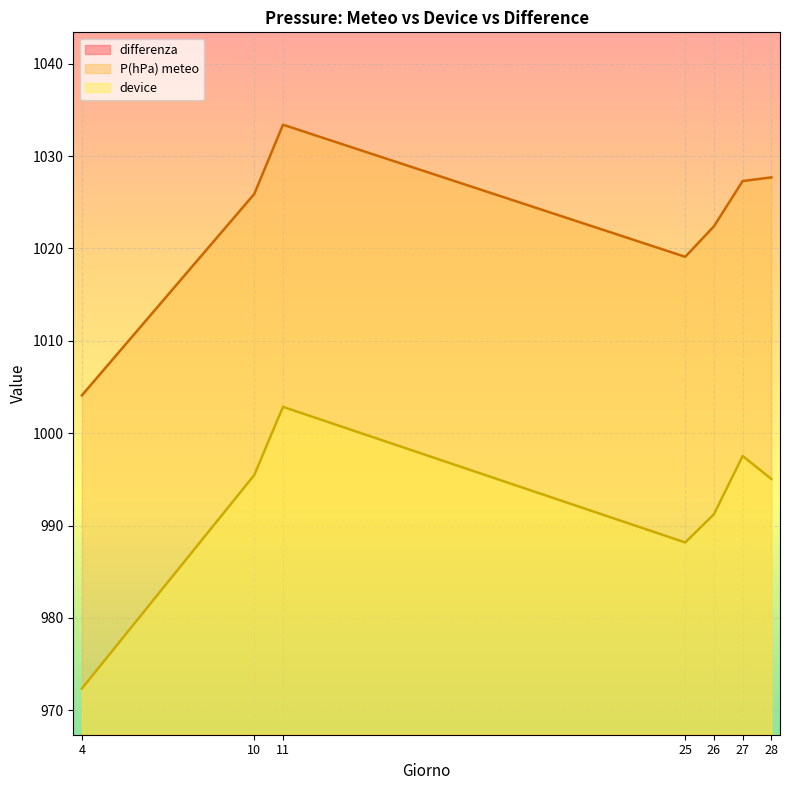

Where does the P(hPa) meteo series first go above 1025?

10